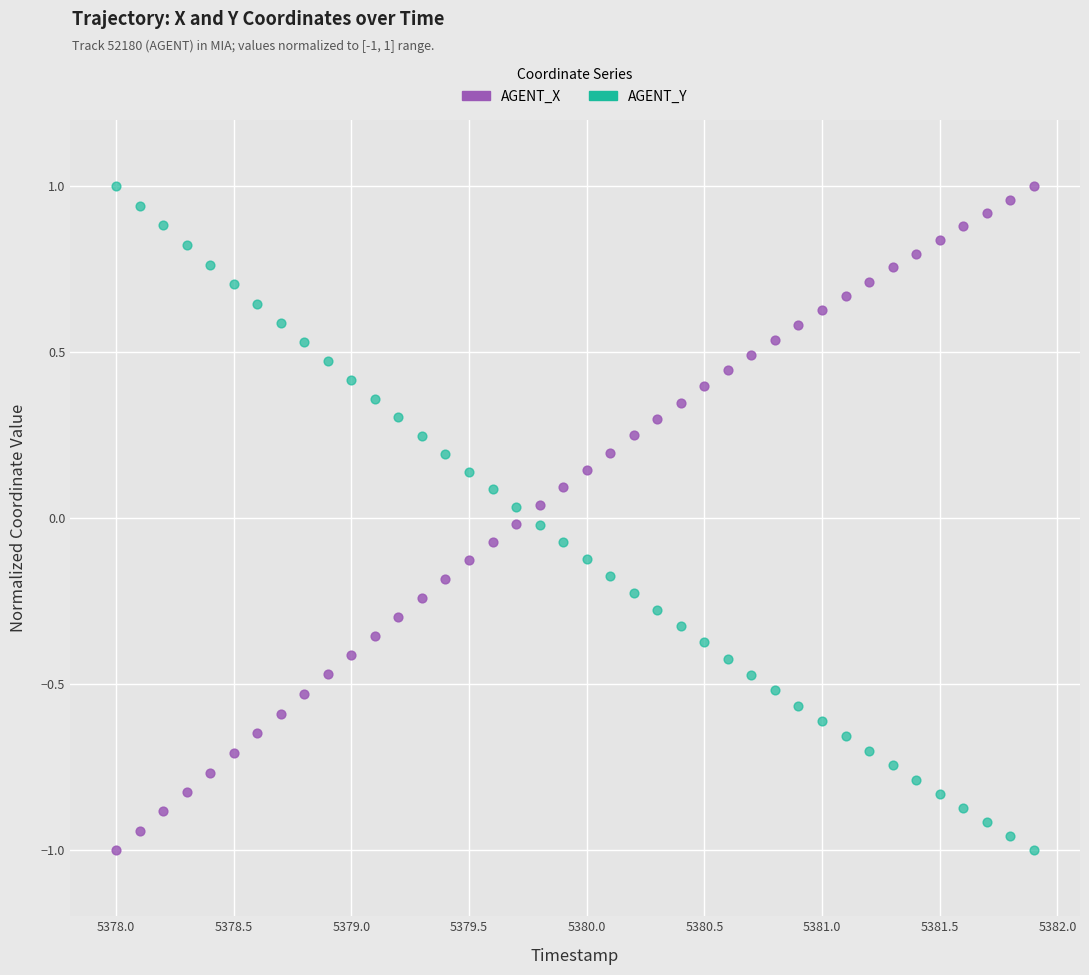

Across all data points, what is the range of Y values (max minus min)?

2.0